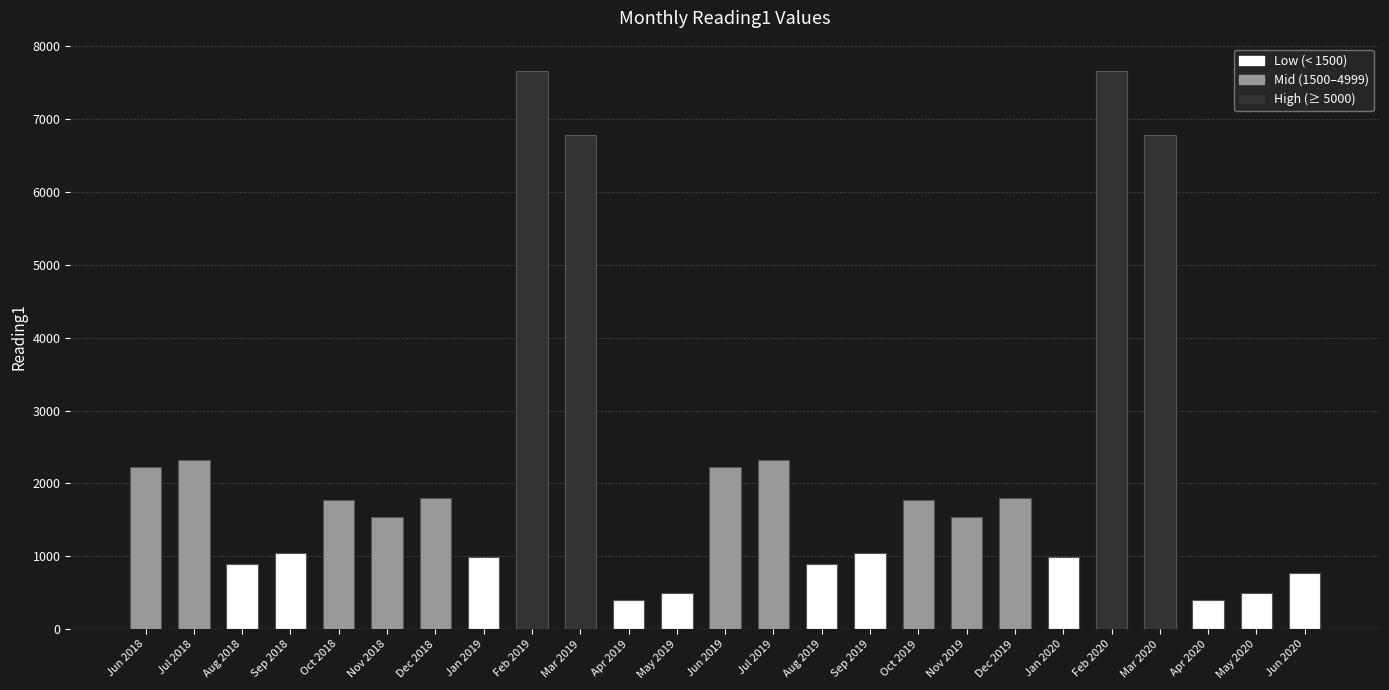

What is the greatest value displayed?

7655